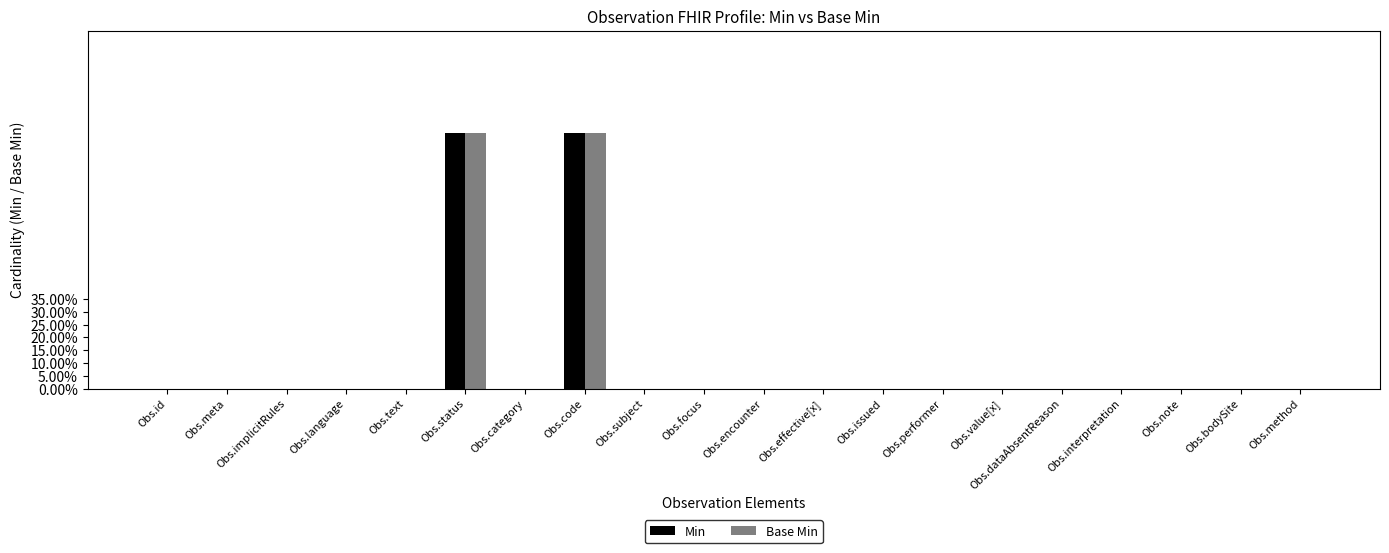

What are all the series names shown in the legend?

Min, Base Min